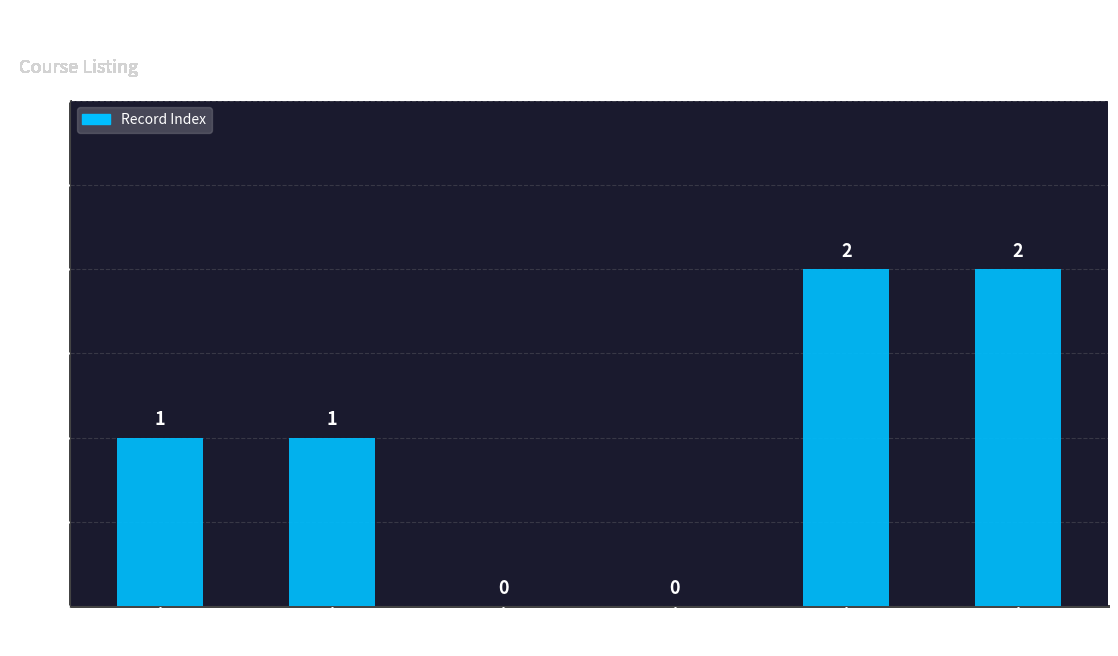

What is the sum of all values?

6